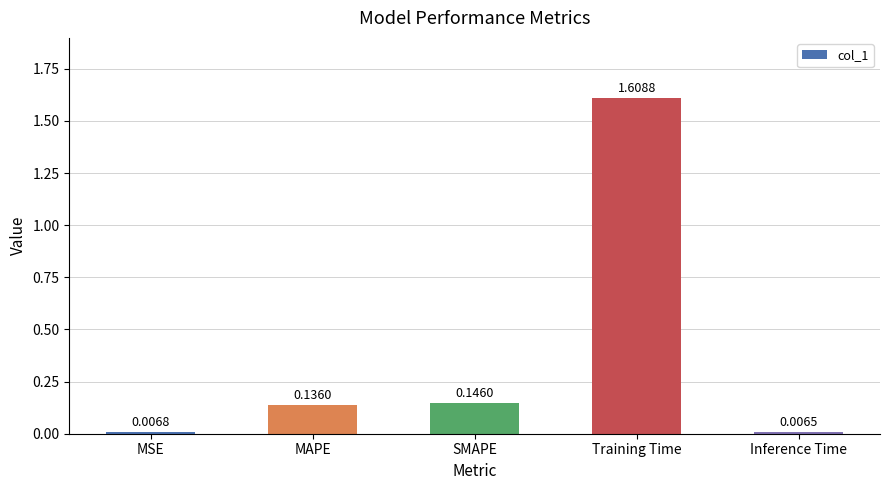

What is the sum of all values?

1.9